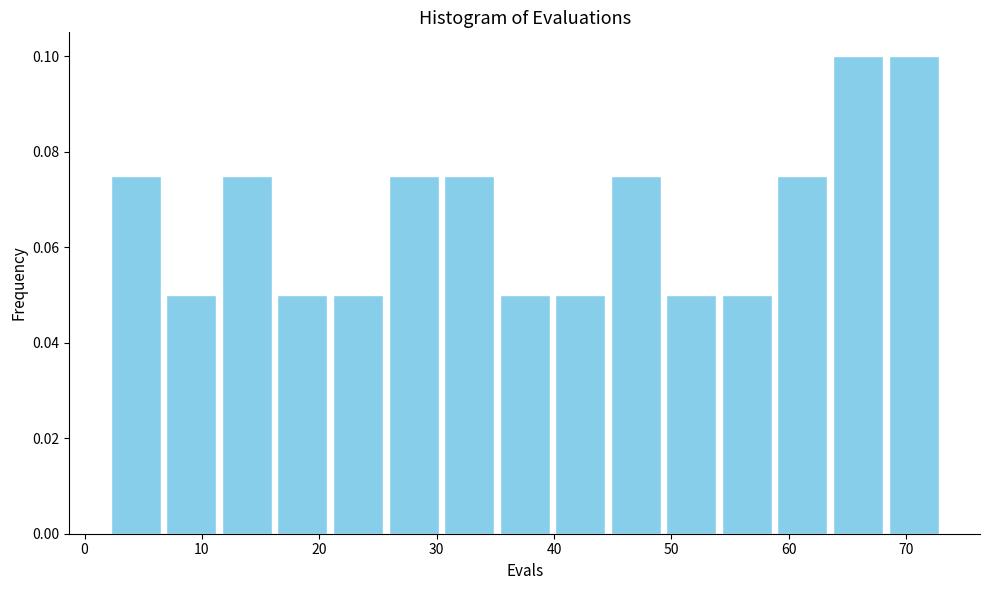

Reading left to right, list every bar in this chart as the range it spans on the x-axis followed by its height. Neither the bar edges nor the heights are printed on the chart, so give them approximately, as read against the axes.

2 to 7: 0.076
7 to 11: 0.050
11 to 16: 0.076
16 to 21: 0.050
21 to 26: 0.050
26 to 30: 0.076
30 to 35: 0.076
35 to 40: 0.050
40 to 45: 0.050
45 to 49: 0.076
49 to 54: 0.050
54 to 59: 0.050
59 to 64: 0.076
64 to 68: 0.100
68 to 73: 0.100